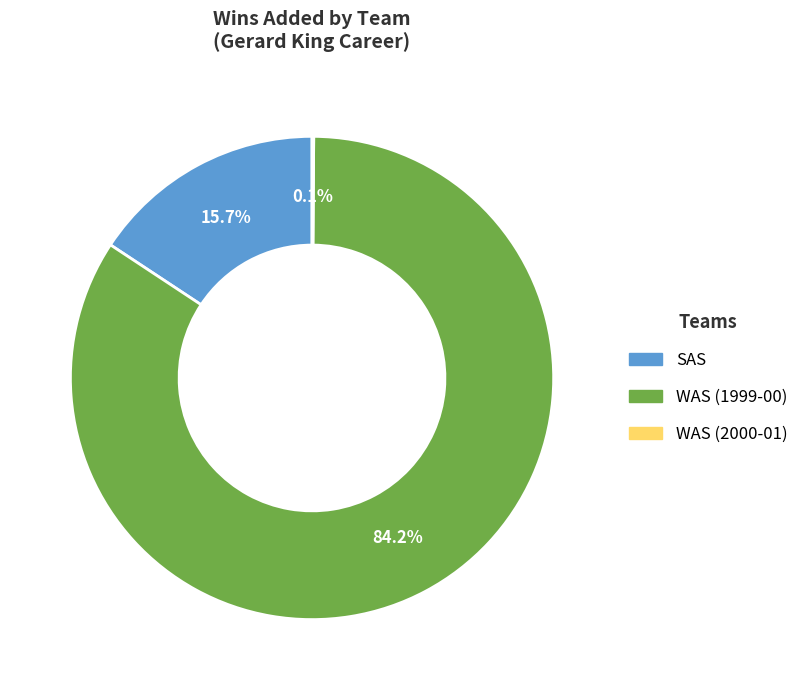

Which slice is the largest?

WAS (1999-00)